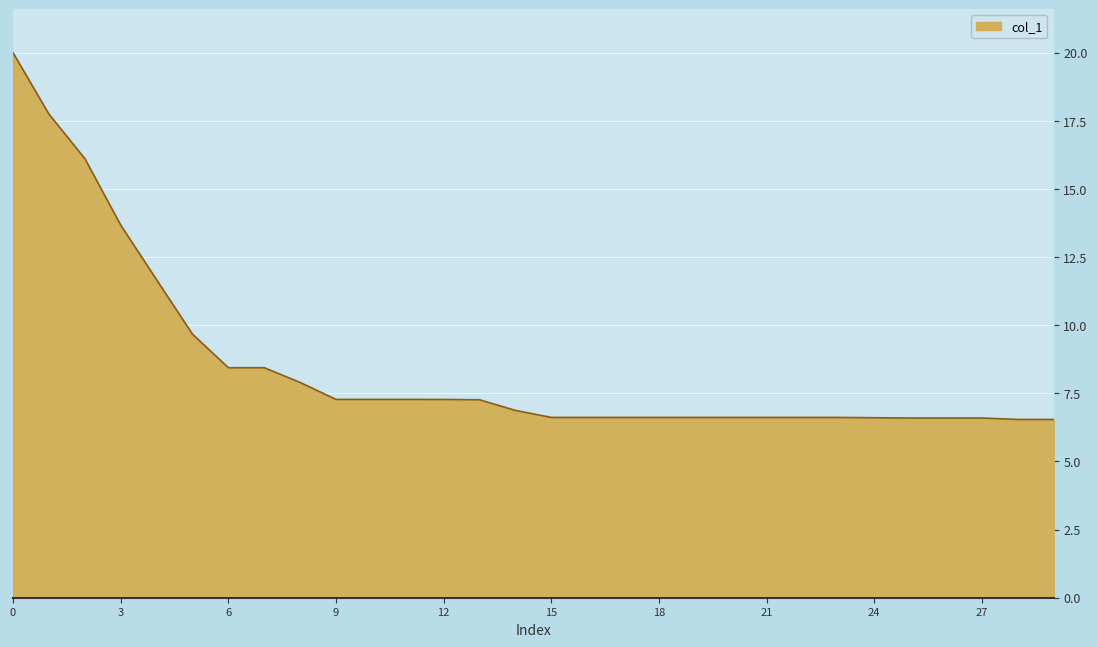

What is the difference between the maximum and minimum values?

13.5